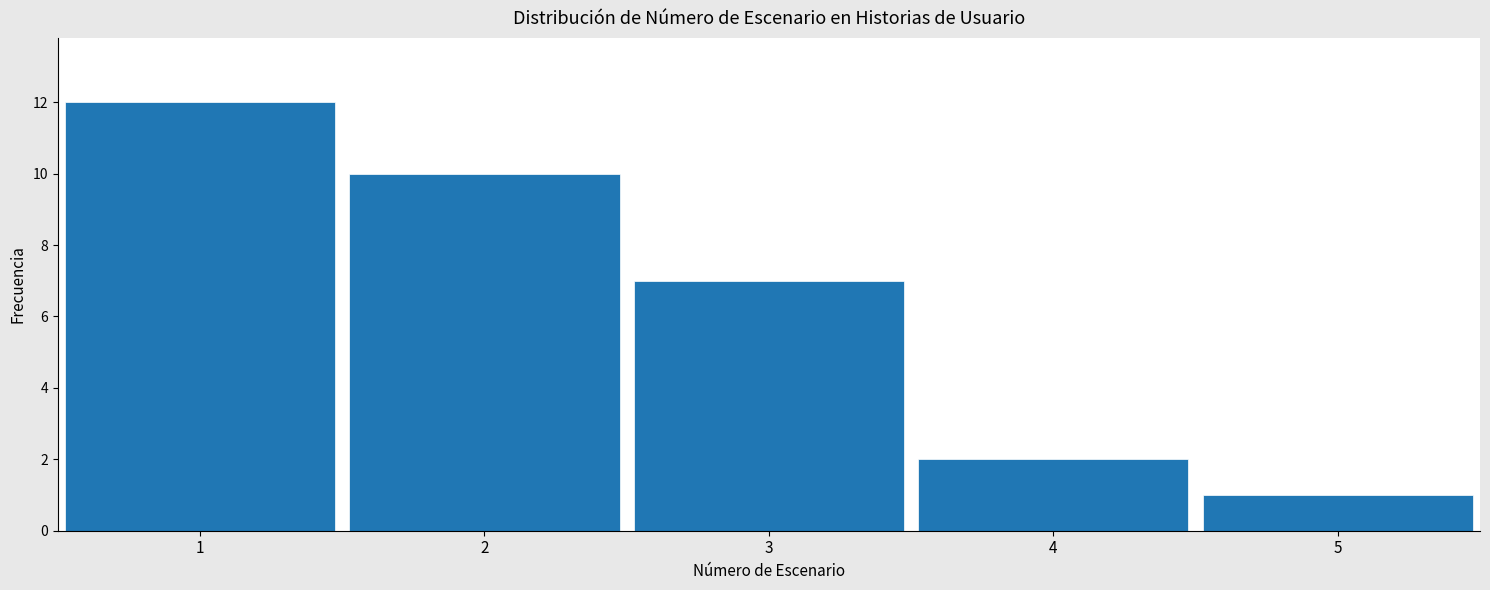

Reading left to right, list every bar in this chart as the range it spans on the x-axis followed by its height. The values are not printed on the chart, so give them approximately, as read against the axis.

0.5 to 1.5: 12
1.5 to 2.5: 10
2.5 to 3.5: 7
3.5 to 4.5: 2
4.5 to 5.5: 1